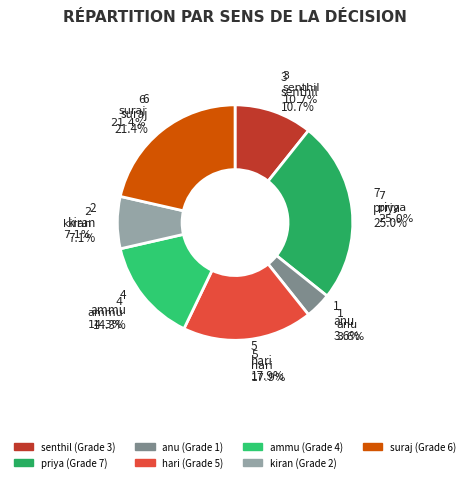

Do hari and anu together represent more than half of the pie?

No